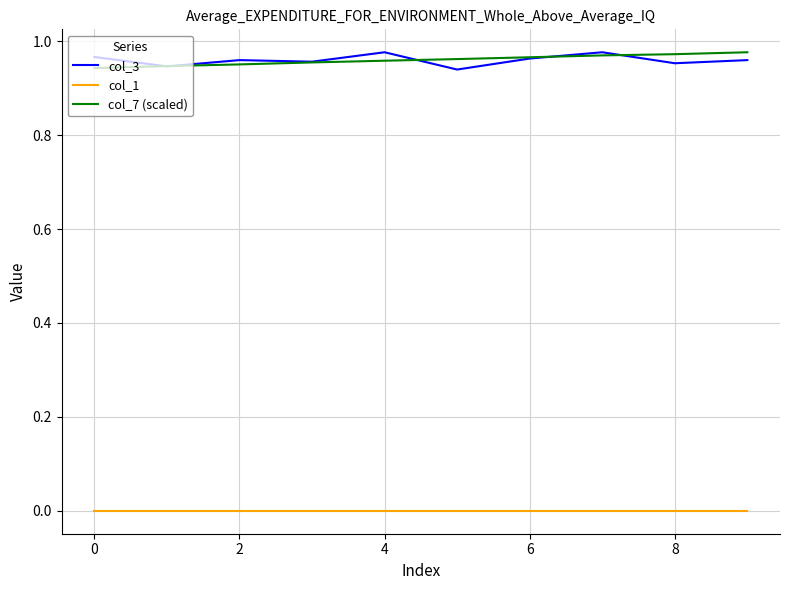

True or false: col_1 and col_7 (scaled) intersect in this chart.

False